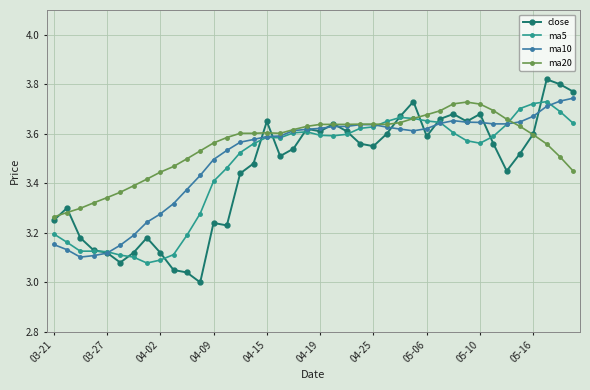

What is the difference between the second highest and second lowest values in the close series?

0.8